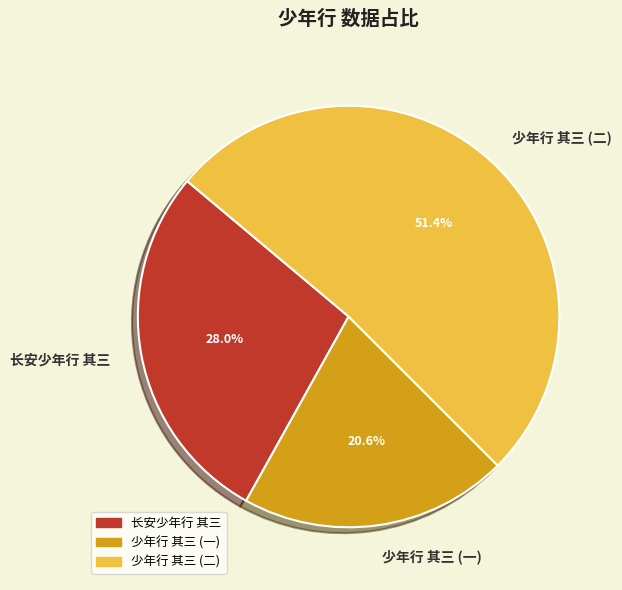

Which category has the biggest portion of the pie?

少年行 其三 (二)